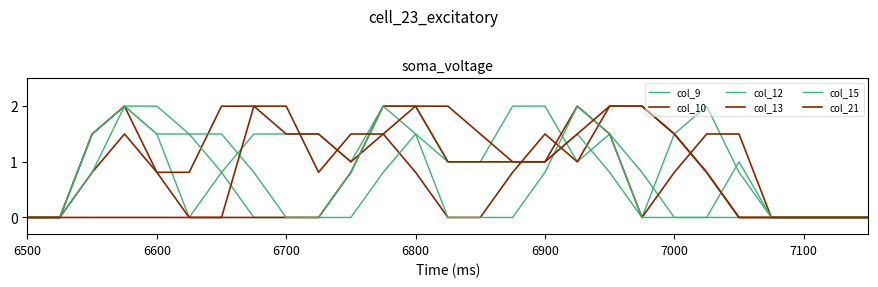

Does the chart display data point markers on the line(s)?

No